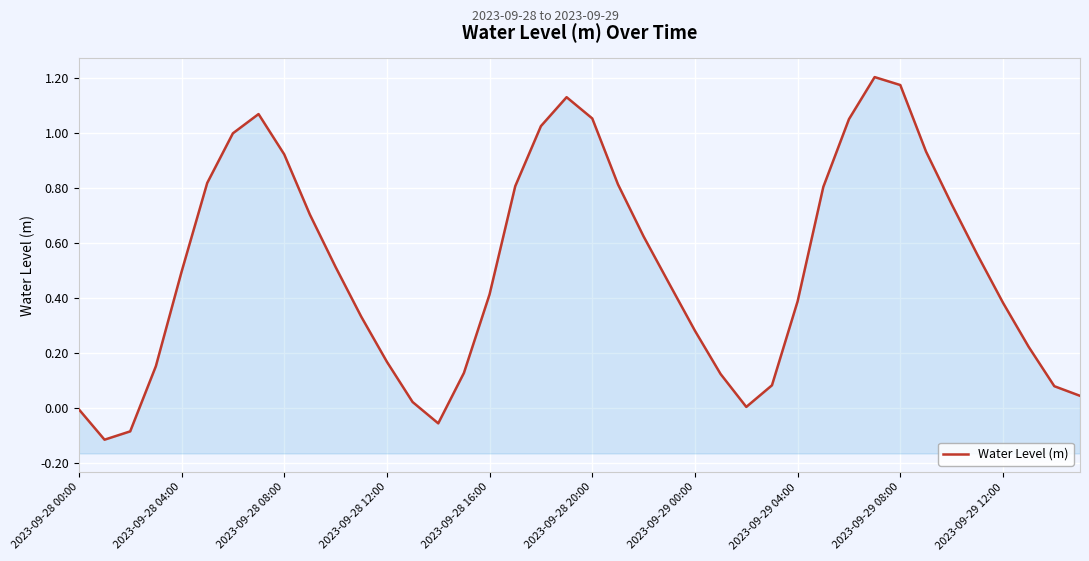

Reading left to right, what are all the values shown in this chart?

-0.0	-0.1	-0.1	0.2	0.5	0.8	1.0	1.1	0.9	0.7	0.5	0.3	0.2	0.0	-0.1	0.1	0.4	0.8	1.0	1.1	1.1	0.8	0.6	0.5	0.3	0.1	0.0	0.1	0.4	0.8	1.1	1.2	1.2	0.9	0.7	0.6	0.4	0.2	0.1	0.0